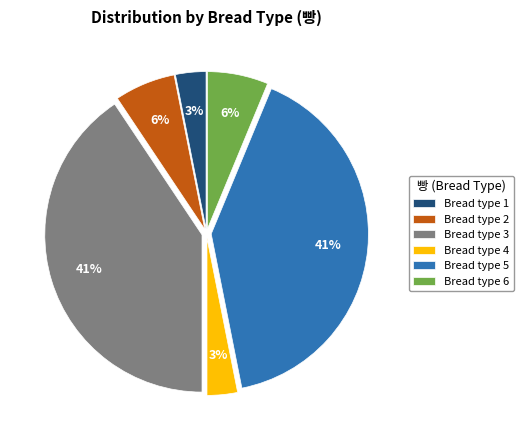

Combined, do Bread type 1 and Bread type 6 account for over 50%?

No